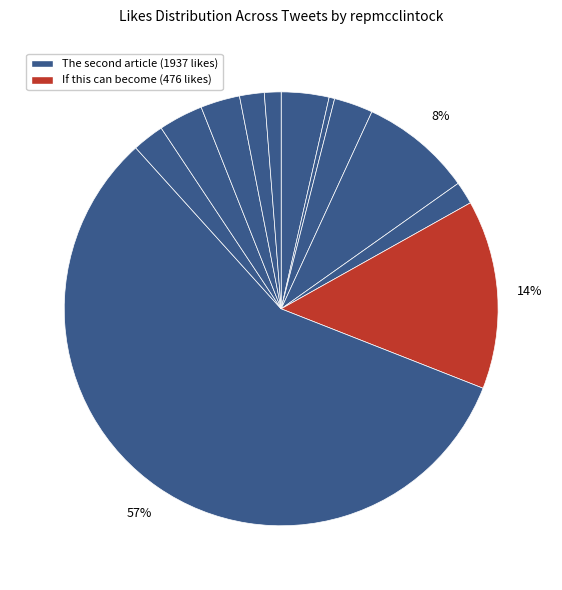

How many segments does this pie chart have?

12